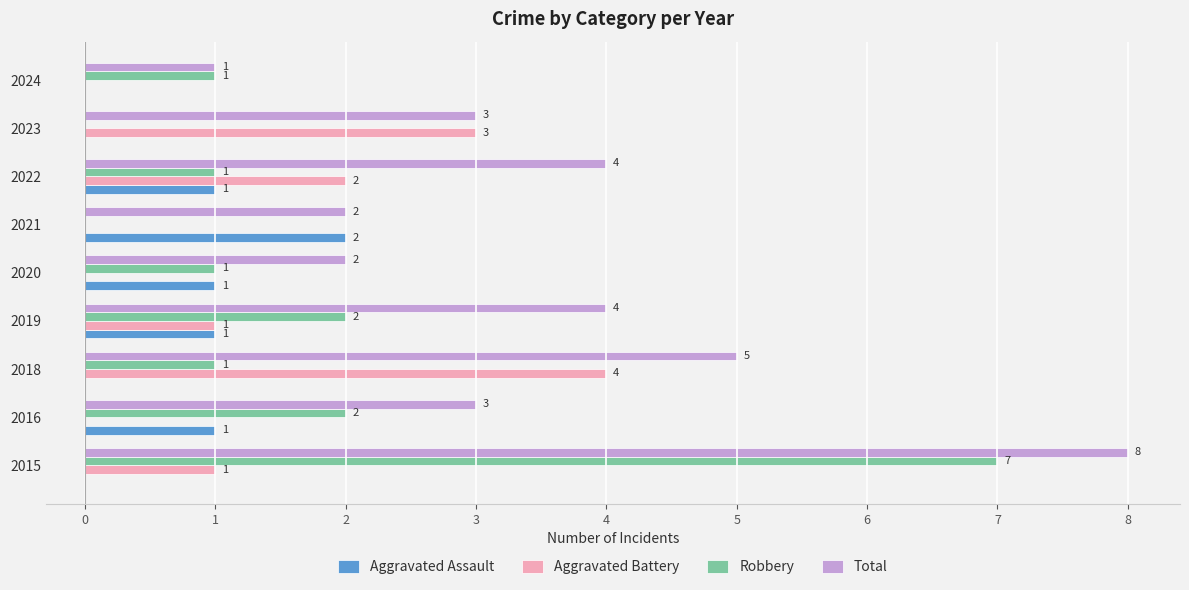

What is the sum of all Robbery values?

15